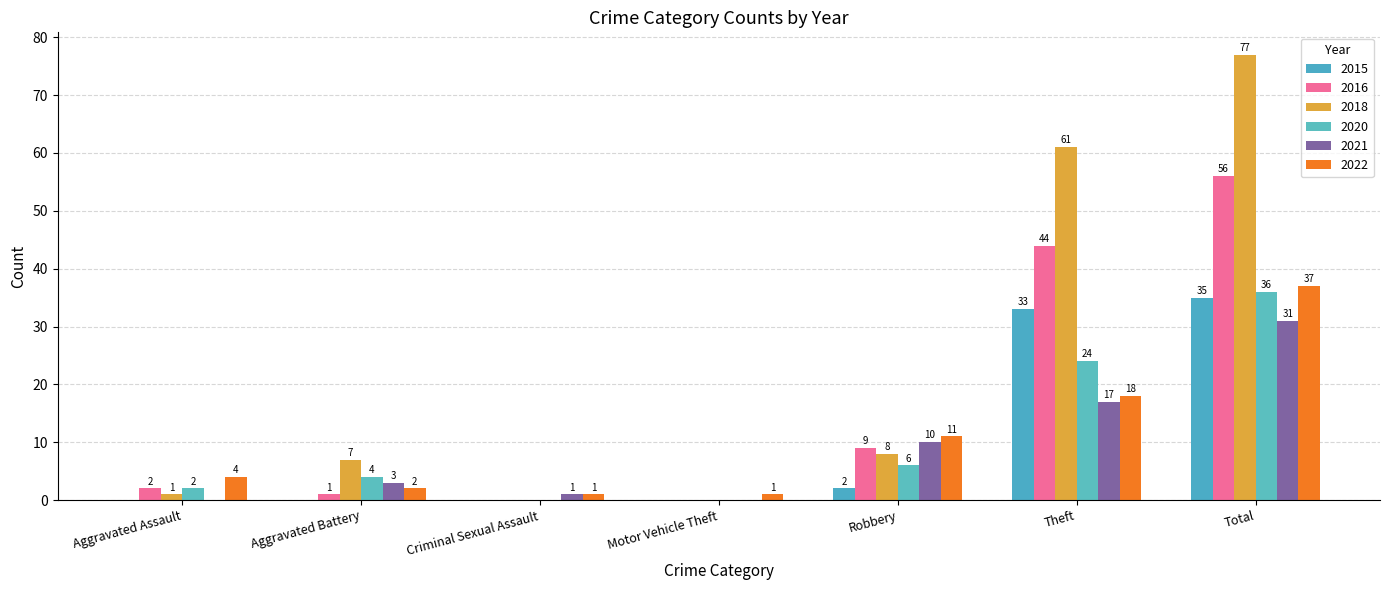

What are all the series names shown in the legend?

2015, 2016, 2018, 2020, 2021, 2022